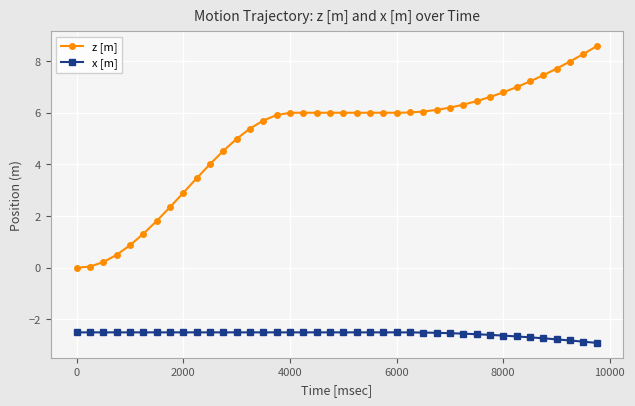

Rank the series by their average value, from lowest to highest.

x [m], z [m]